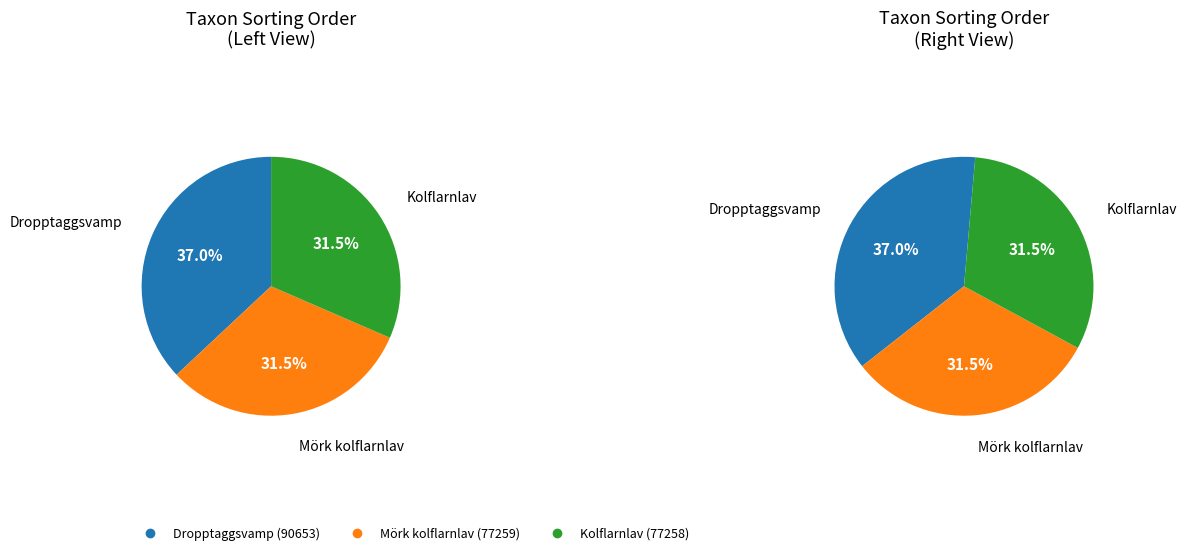

To the nearest percent, what is the difference between the largest and smallest slice percentages?

5%